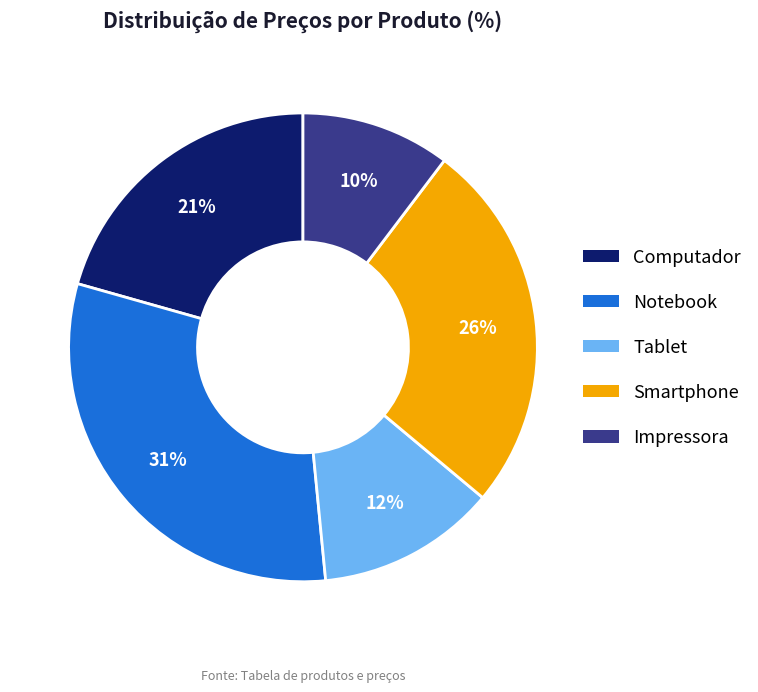

Which has a higher value, Notebook or Computador?

Notebook